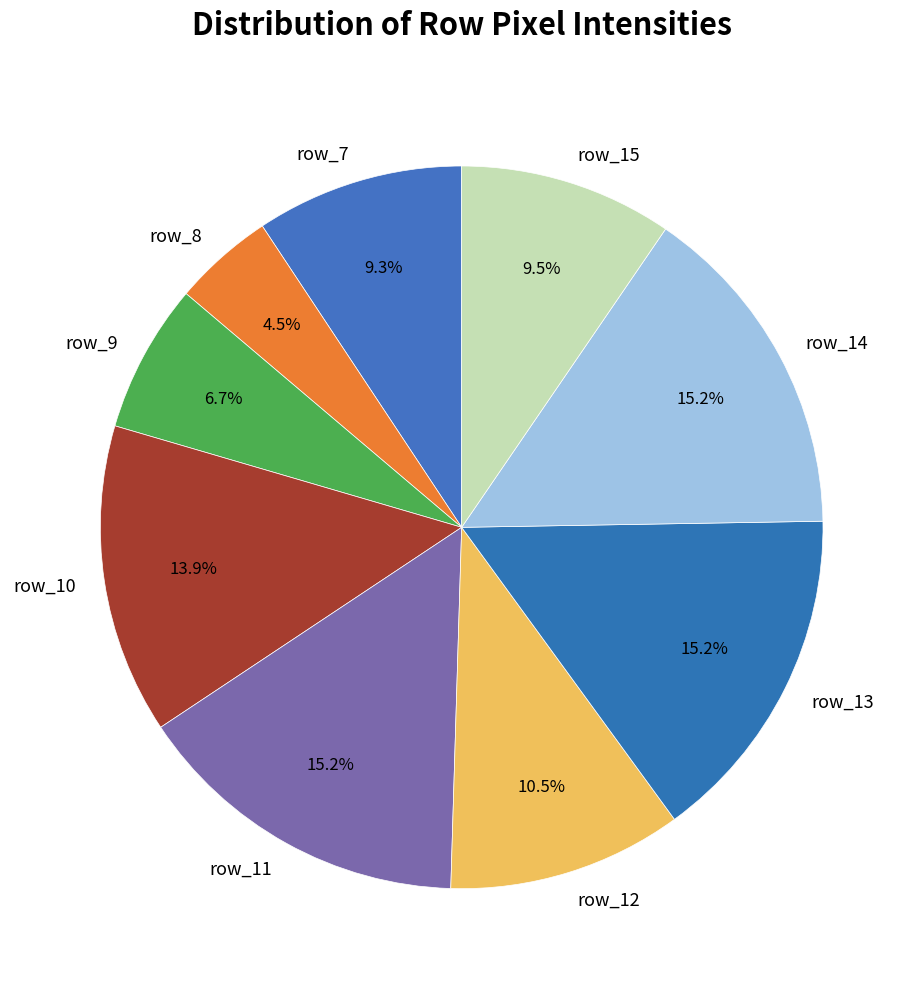

Which slice is the smallest?

row_8